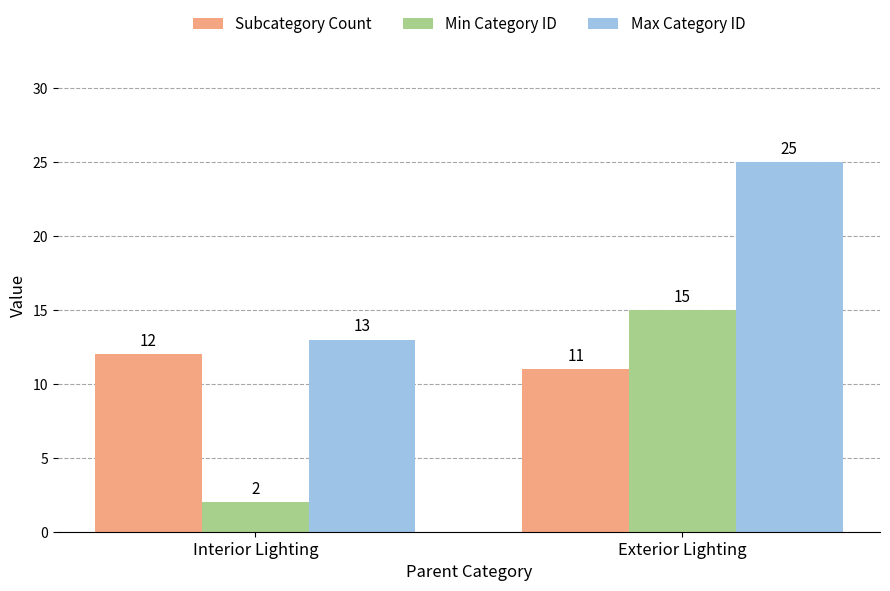

What is the difference between the highest and lowest values at Exterior Lighting?

14